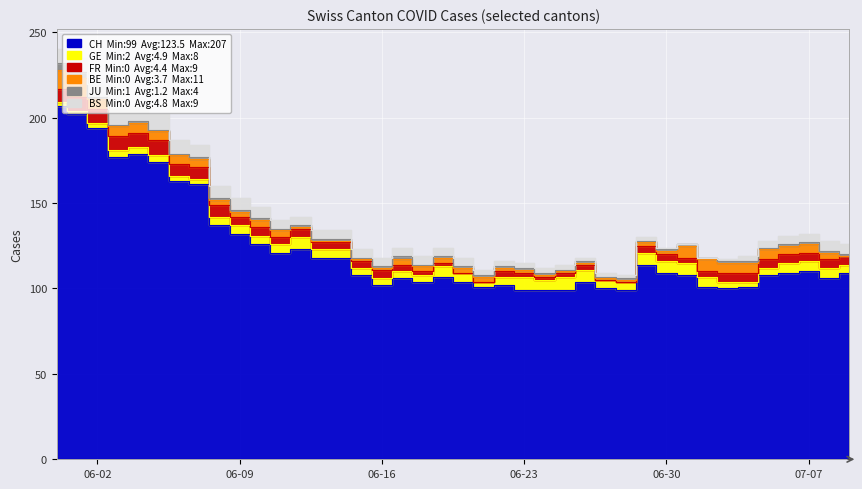

The JU series shows 1 at 11. True or false?

True